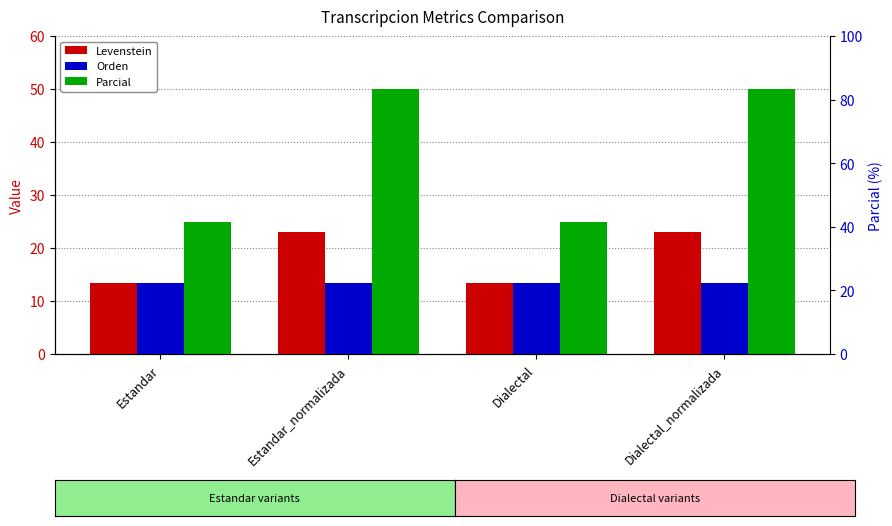

What is the lowest value of the Parcial series?

25.0